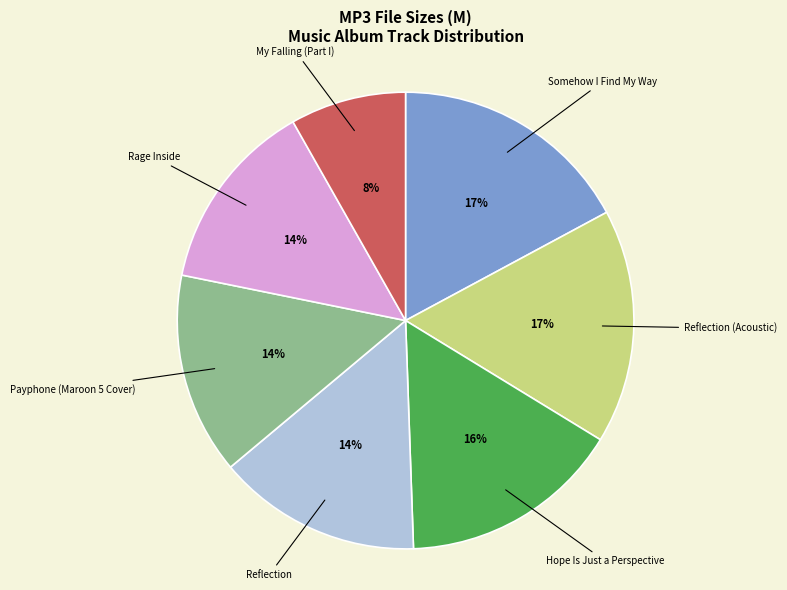

Does any single category account for the majority?

No